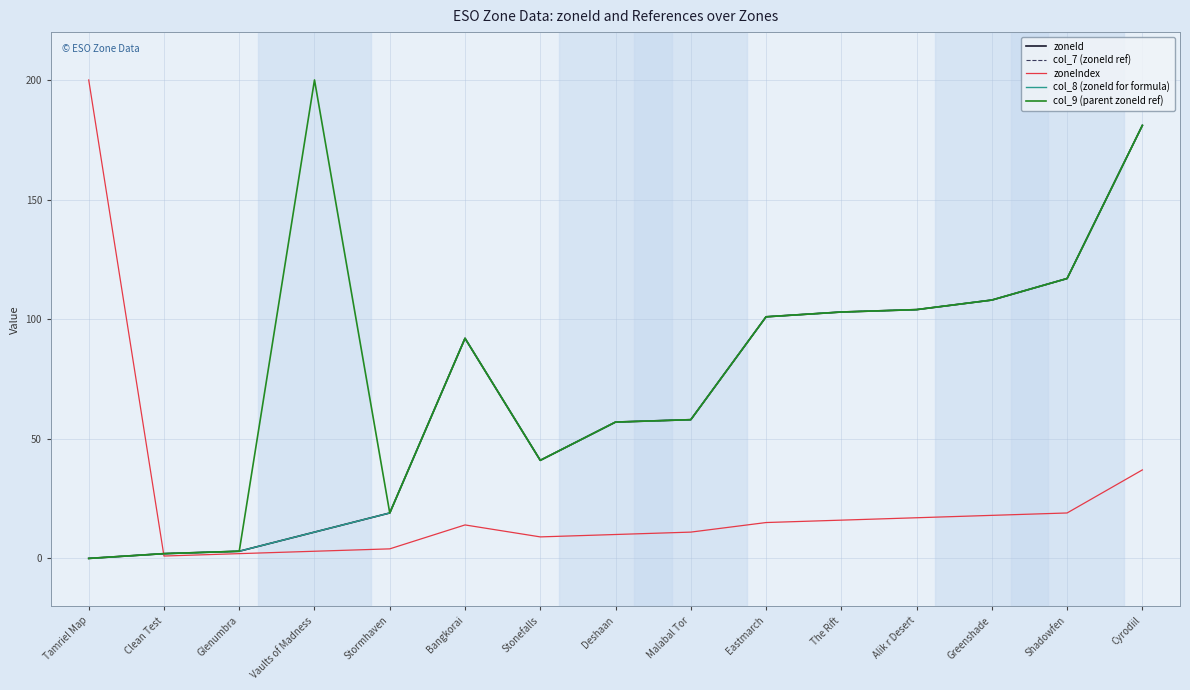

What is the label of the 6th point from the left?

Bangkorai